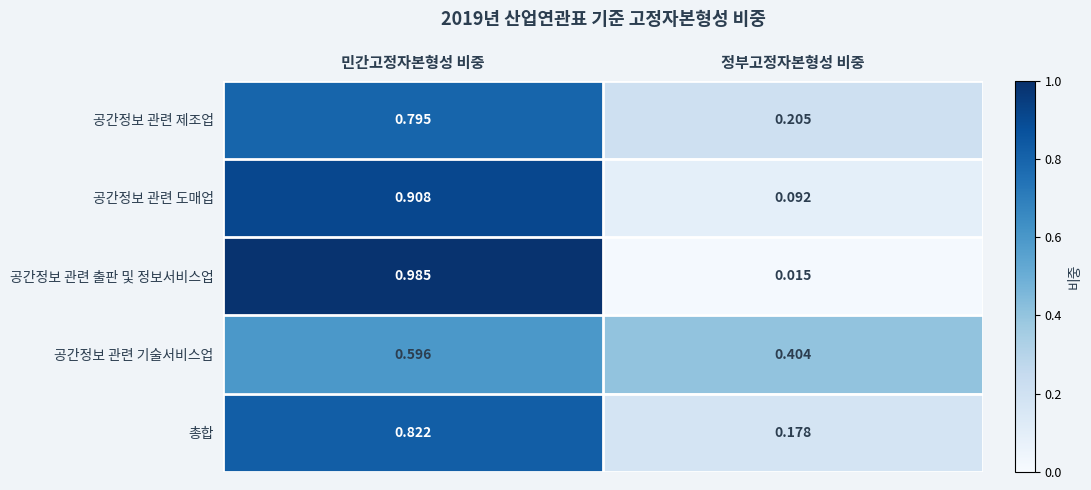

At which category is the sum across all series the highest?

민간고정자본형성 비중